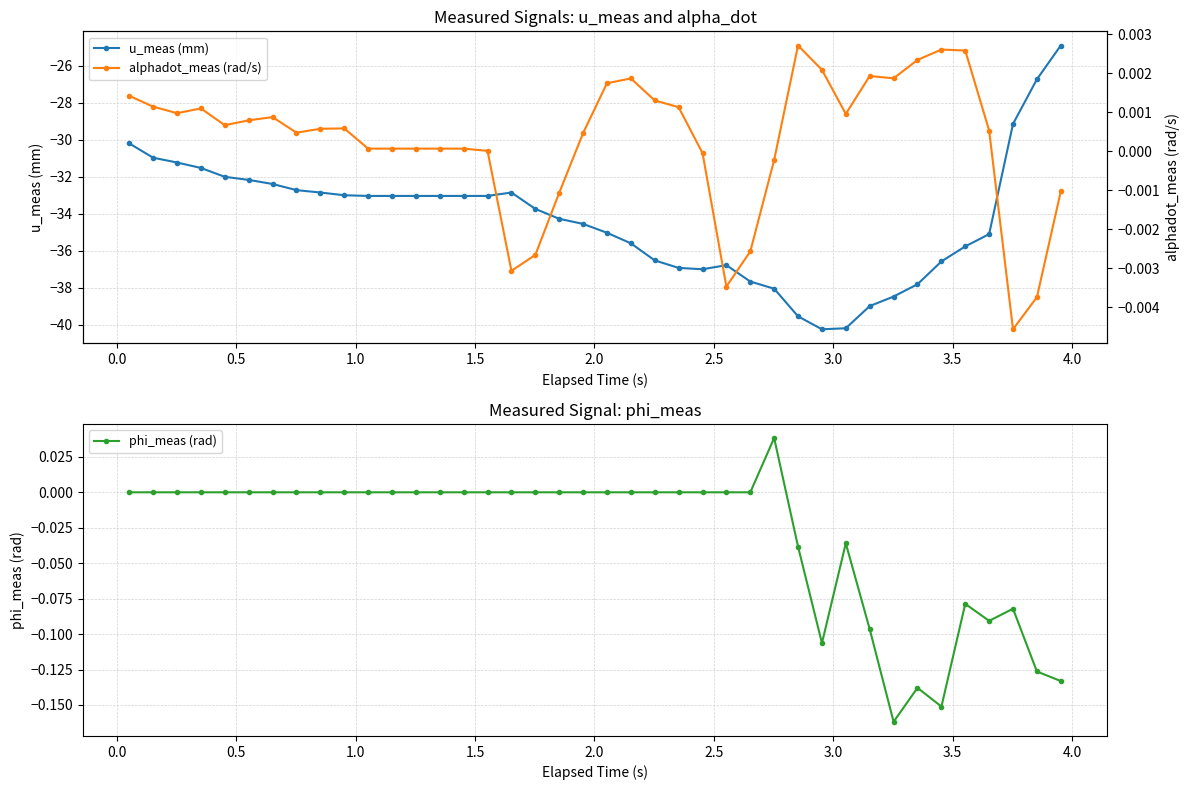

What is the value of the u_meas (mm) point at the 1st from the left?

-30.2